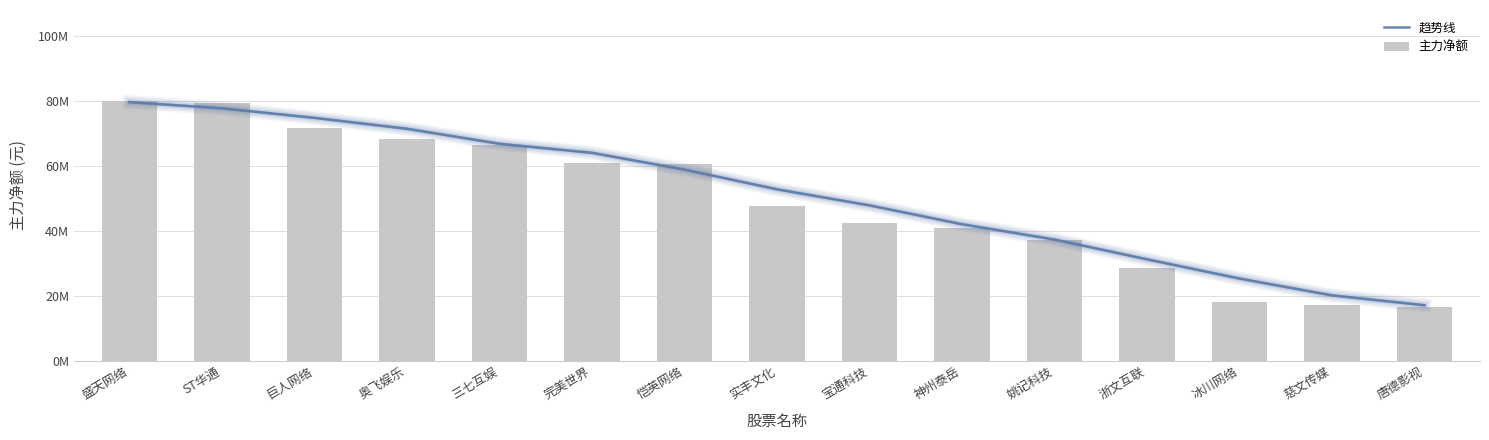

Is it true that 主力净额 equals 42253089.0 at 宝通科技?

True